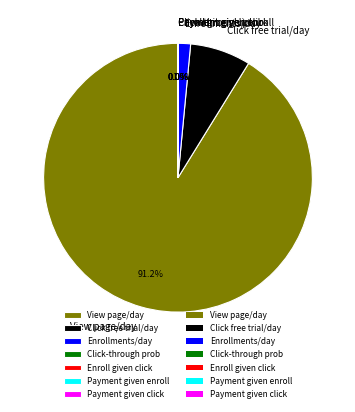

Which slice represents more than half of the pie?

View page/day